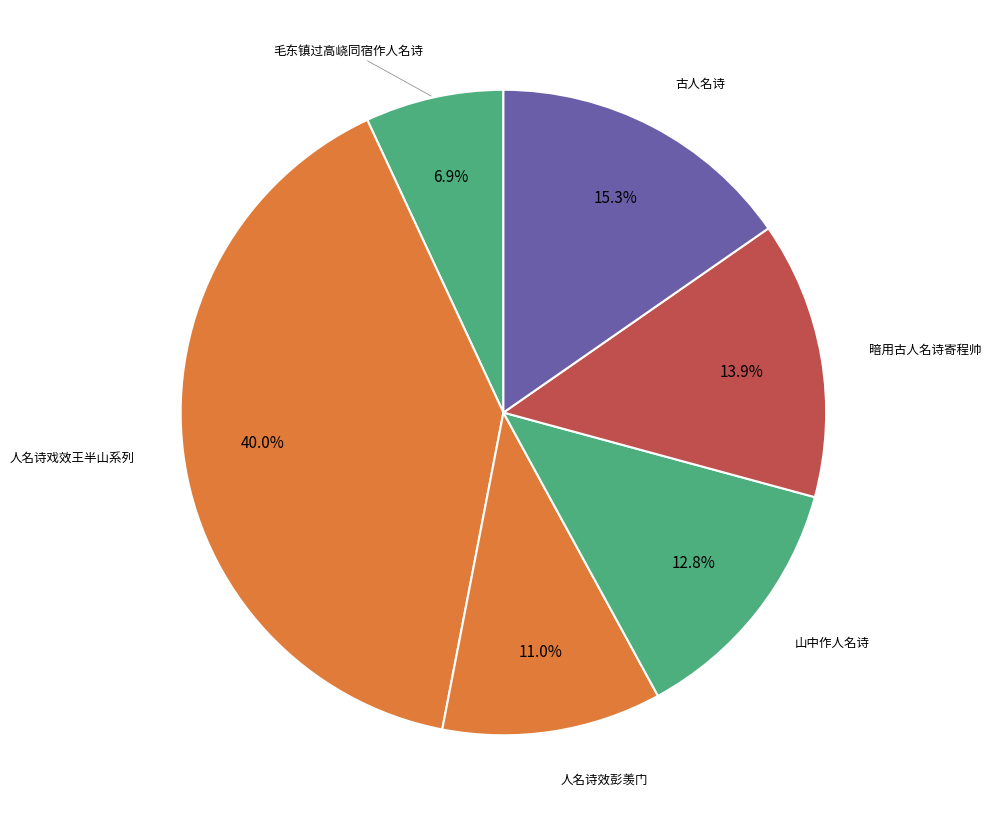

What is the smallest slice in the pie chart?

毛东镇过高峣同宿作人名诗